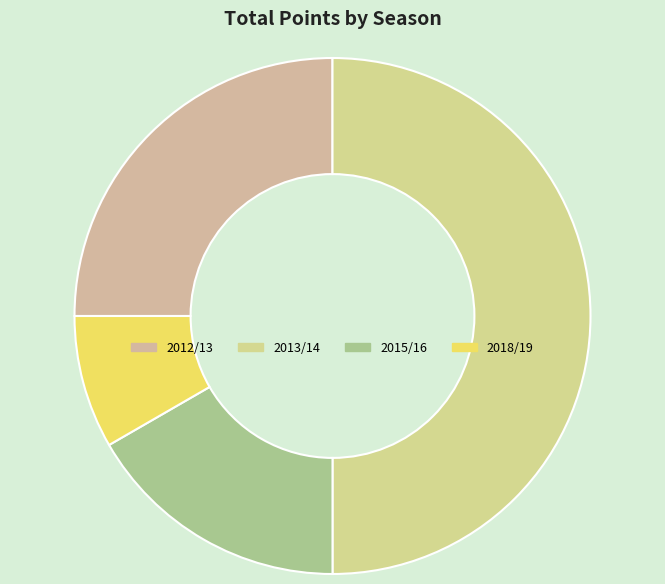

Is it true that 2013/14 is 59% of the pie?

False